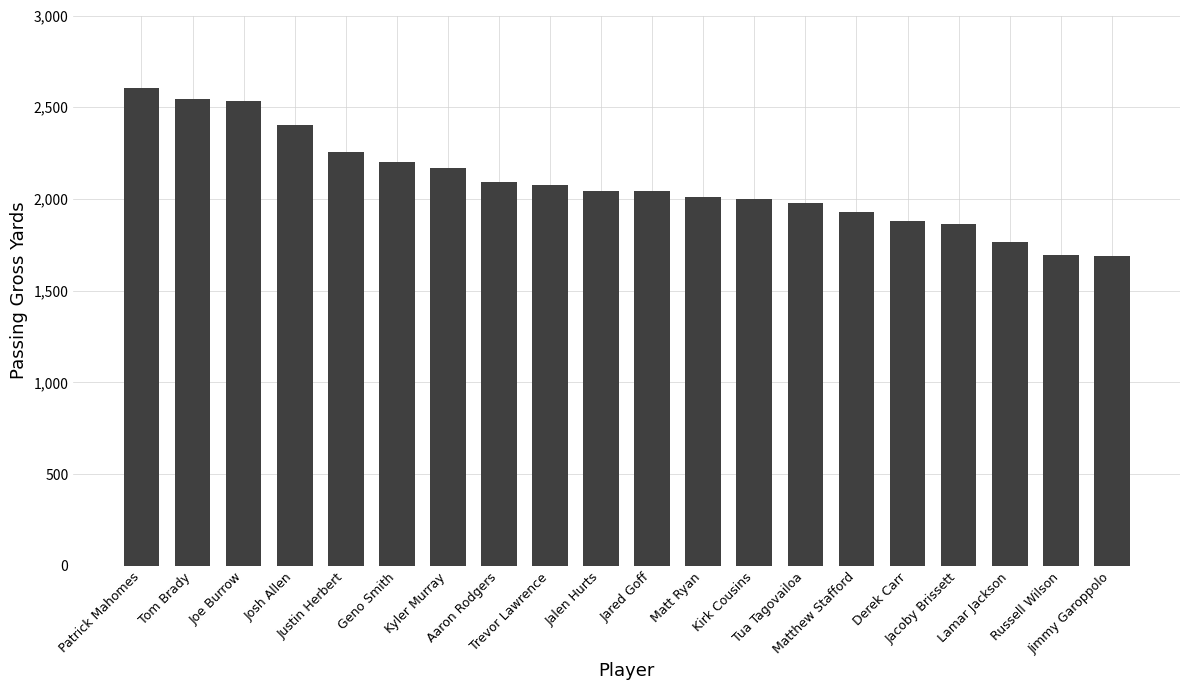

What is the value of the 15th bar from the left?

1928